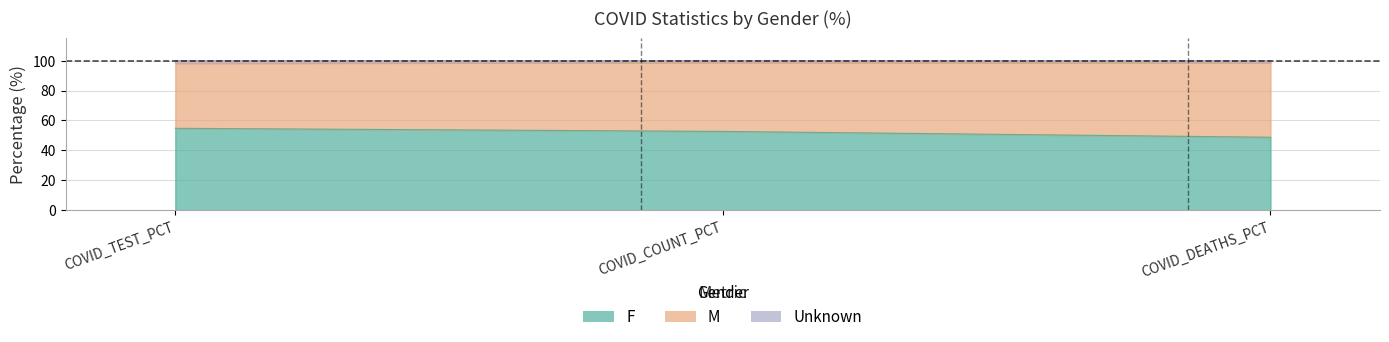

What is the sum of all F values?

156.2